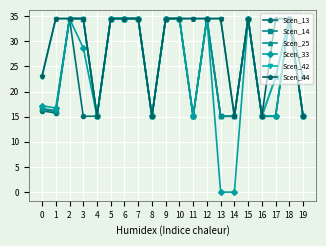

Which series has the widest spread of values?

Scen_33